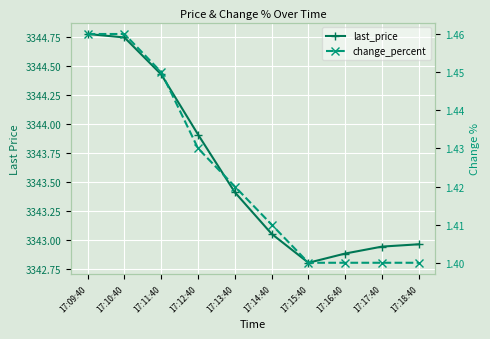

How many lines are shown in the chart?

2